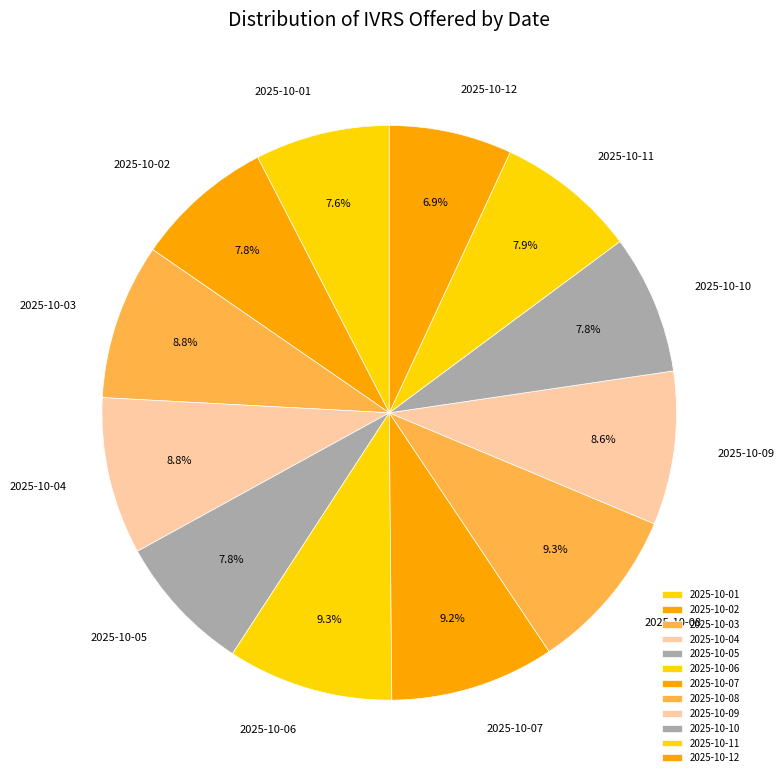

To the nearest percent, what percentage of the pie is 2025-10-12?

7%